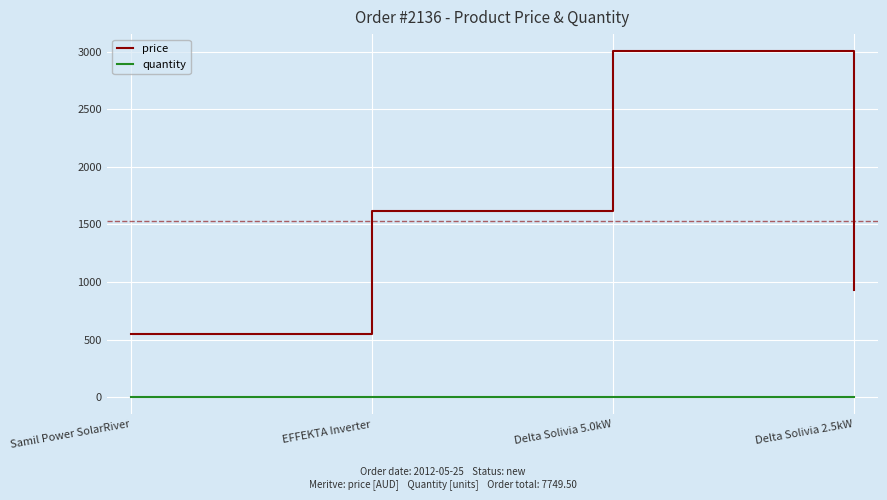

Which series changed the most between Samil Power SolarRiver and Delta Solivia 5.0kW?

price